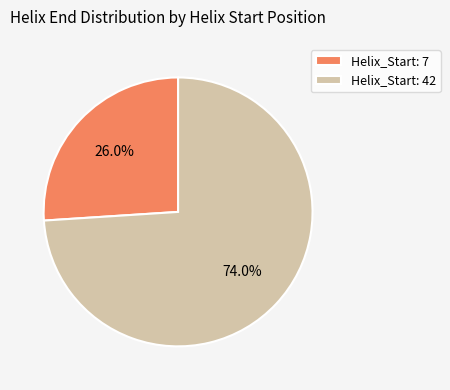

Is there a majority slice in this chart?

Yes